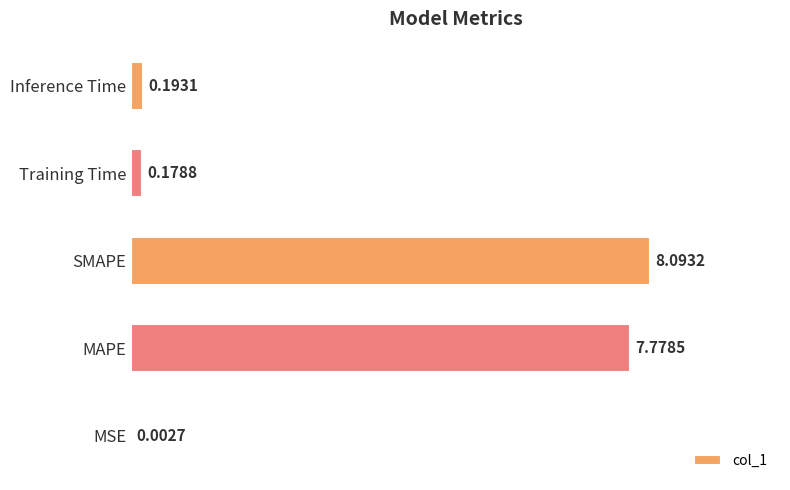

Which category has the highest value across all series?

SMAPE